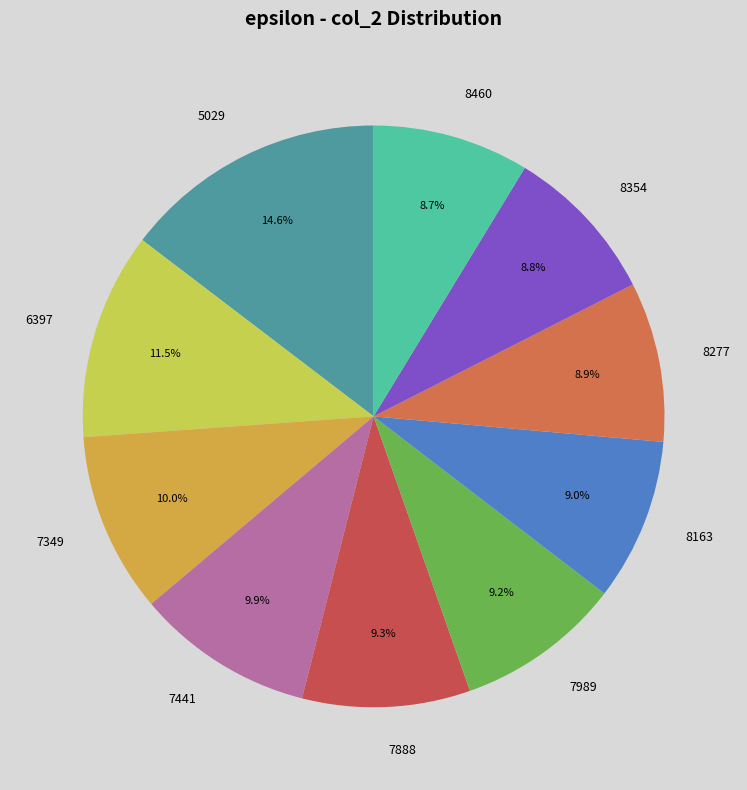

Which slice is the largest?

5029